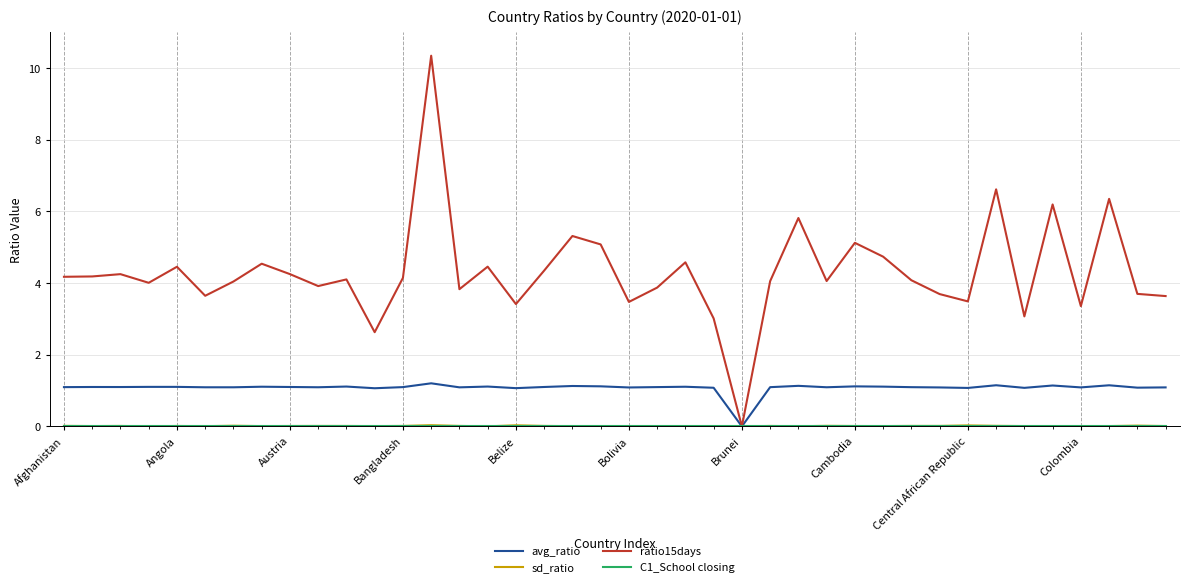

Which series has the largest range (max minus min)?

ratio15days